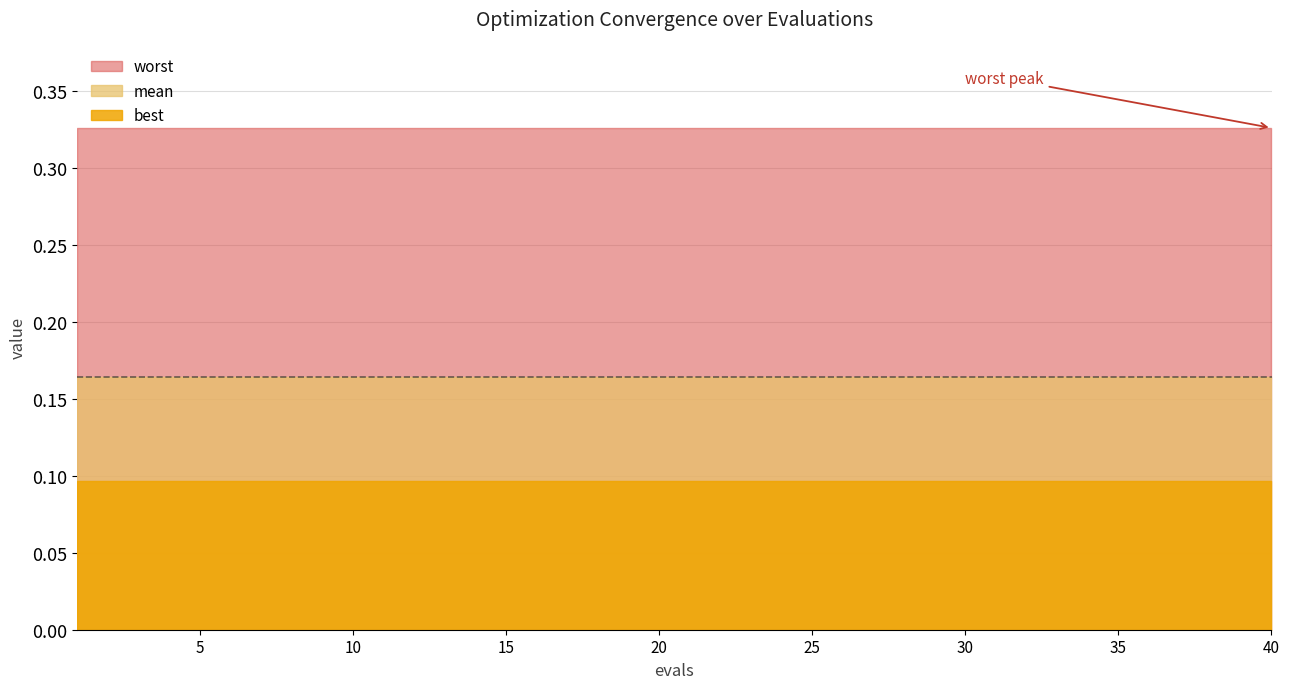

True or false: mean and best cross at least once.

False